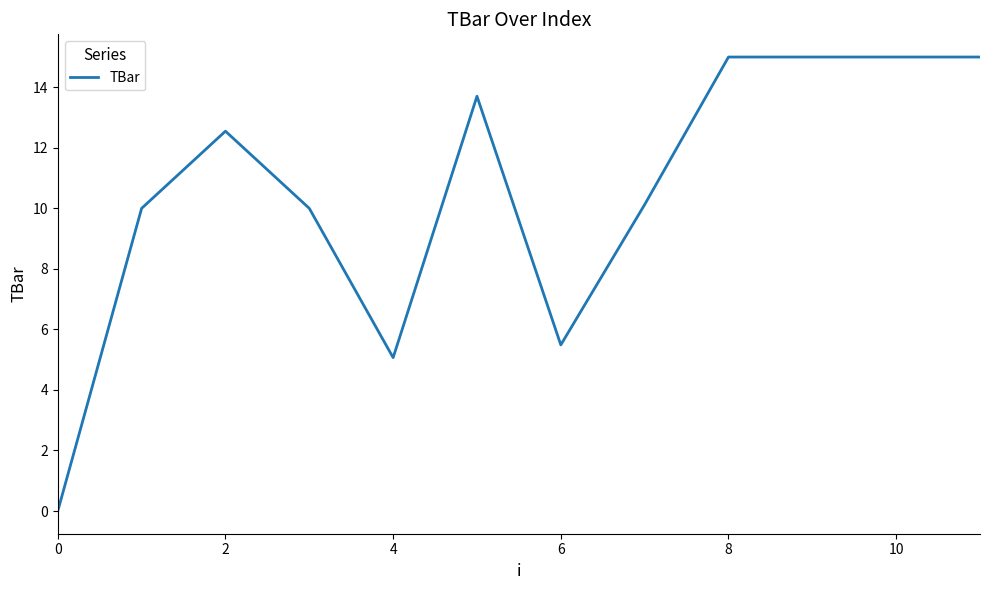

What is the maximum value shown in the chart?

15.0